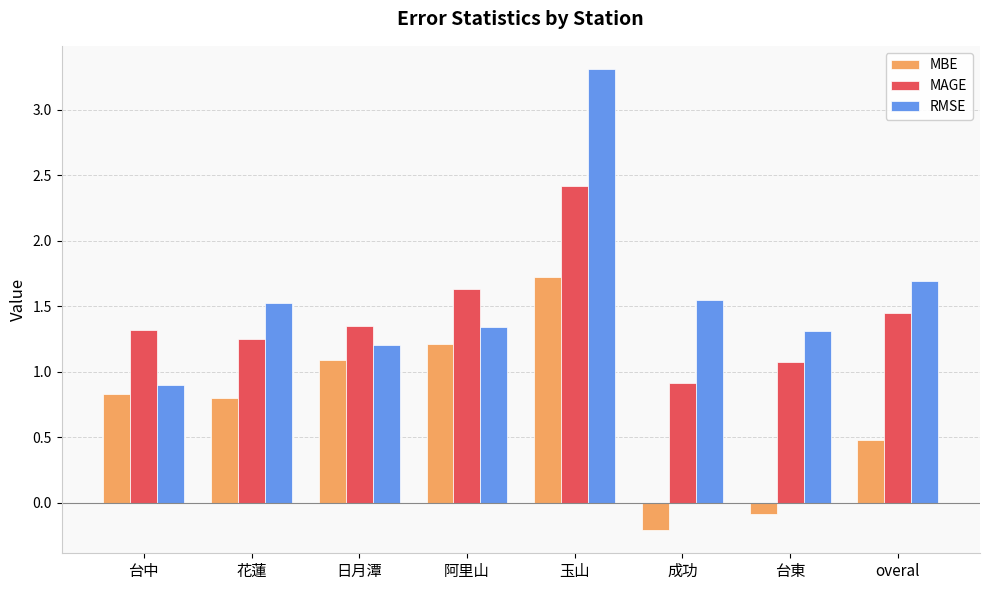

What is the lowest value of the MBE series?

-0.2